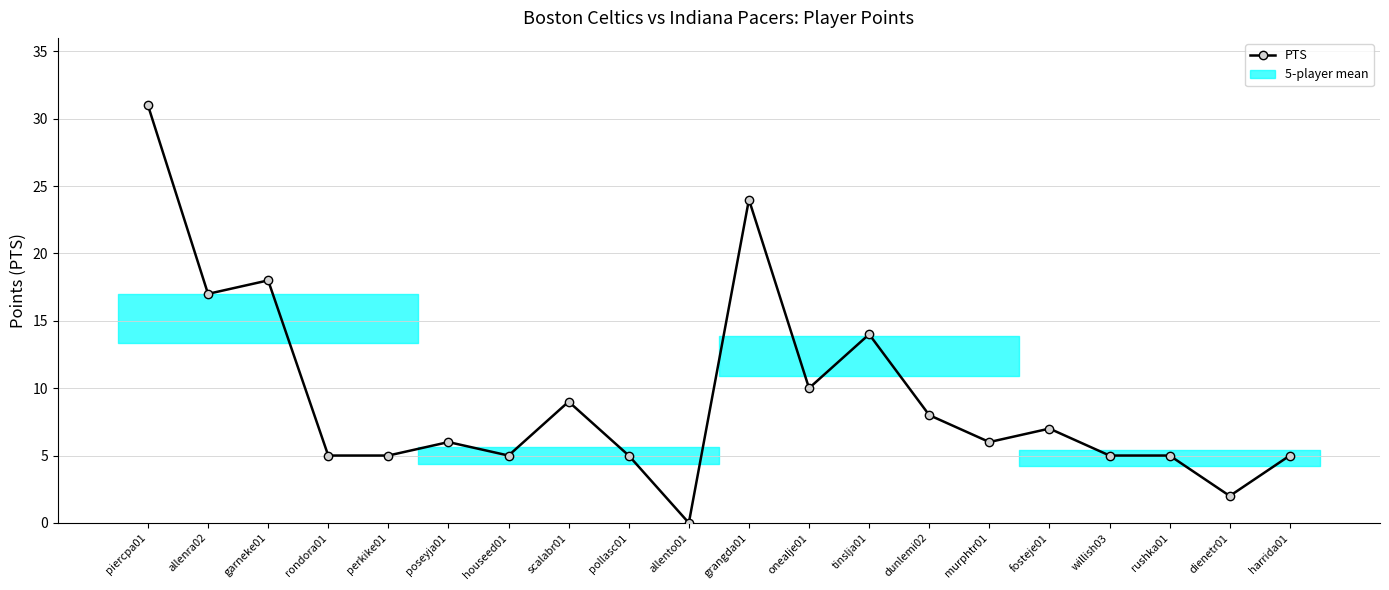

The value at piercpa01 is 31. True or false?

True